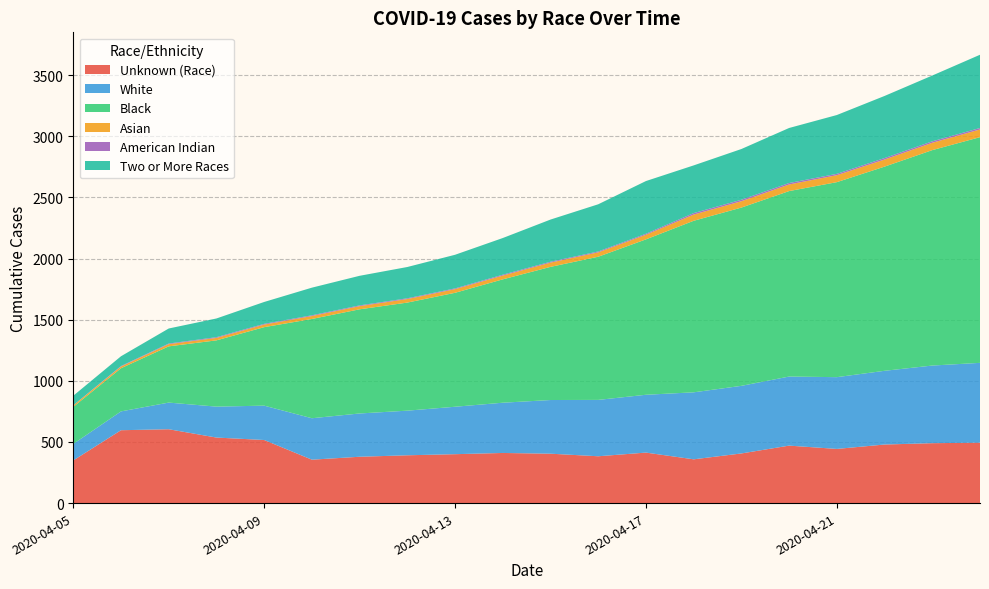

Reading left to right, transcribe all the data shown in this chart.

Unknown (Race): 2020-04-05=349	2020-04-06=596	2020-04-07=604	2020-04-08=536	2020-04-09=516	2020-04-10=355	2020-04-11=379	2020-04-12=391	2020-04-13=400	2020-04-14=410	2020-04-15=404	2020-04-16=383	2020-04-17=413	2020-04-18=358	2020-04-19=406	2020-04-20=470	2020-04-21=443	2020-04-22=479	2020-04-23=490	2020-04-24=494
White: 2020-04-05=135	2020-04-06=154	2020-04-07=218	2020-04-08=253	2020-04-09=281	2020-04-10=339	2020-04-11=354	2020-04-12=365	2020-04-13=388	2020-04-14=411	2020-04-15=439	2020-04-16=461	2020-04-17=473	2020-04-18=548	2020-04-19=553	2020-04-20=565	2020-04-21=587	2020-04-22=603	2020-04-23=635	2020-04-24=653
Black: 2020-04-05=303	2020-04-06=353	2020-04-07=460	2020-04-08=542	2020-04-09=642	2020-04-10=812	2020-04-11=852	2020-04-12=884	2020-04-13=932	2020-04-14=1009	2020-04-15=1089	2020-04-16=1171	2020-04-17=1271	2020-04-18=1403	2020-04-19=1458	2020-04-20=1517	2020-04-21=1595	2020-04-22=1670	2020-04-23=1762	2020-04-24=1846
Asian: 2020-04-05=12	2020-04-06=14	2020-04-07=18	2020-04-08=20	2020-04-09=21	2020-04-10=24	2020-04-11=26	2020-04-12=29	2020-04-13=30	2020-04-14=31	2020-04-15=35	2020-04-16=36	2020-04-17=38	2020-04-18=51	2020-04-19=52	2020-04-20=54	2020-04-21=57	2020-04-22=58	2020-04-23=60	2020-04-24=63
American Indian: 2020-04-05=1	2020-04-06=4	2020-04-07=5	2020-04-08=6	2020-04-09=6	2020-04-10=6	2020-04-11=6	2020-04-12=6	2020-04-13=6	2020-04-14=7	2020-04-15=7	2020-04-16=7	2020-04-17=8	2020-04-18=12	2020-04-19=12	2020-04-20=12	2020-04-21=11	2020-04-22=12	2020-04-23=12	2020-04-24=12
Two or More Races: 2020-04-05=78	2020-04-06=80	2020-04-07=123	2020-04-08=153	2020-04-09=179	2020-04-10=226	2020-04-11=242	2020-04-12=256	2020-04-13=275	2020-04-14=300	2020-04-15=345	2020-04-16=386	2020-04-17=431	2020-04-18=390	2020-04-19=415	2020-04-20=450	2020-04-21=481	2020-04-22=508	2020-04-23=538	2020-04-24=599